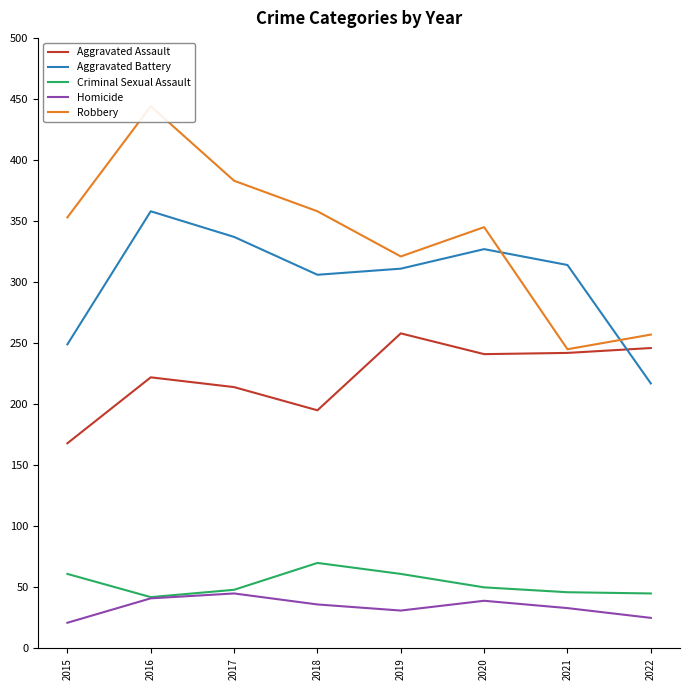

What is the lowest value of the Aggravated Battery series?

217